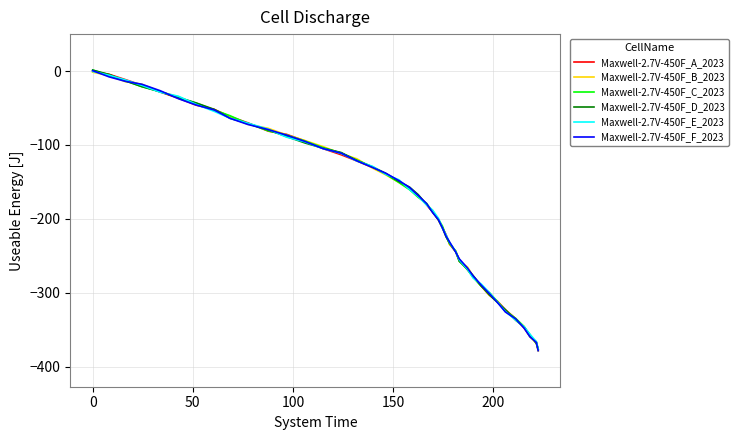

What is the smallest value displayed?

-378.7